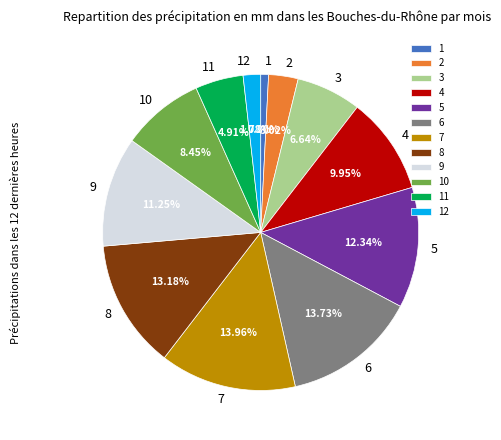

What is the ratio of the value at 9 to the value at 8?

0.9